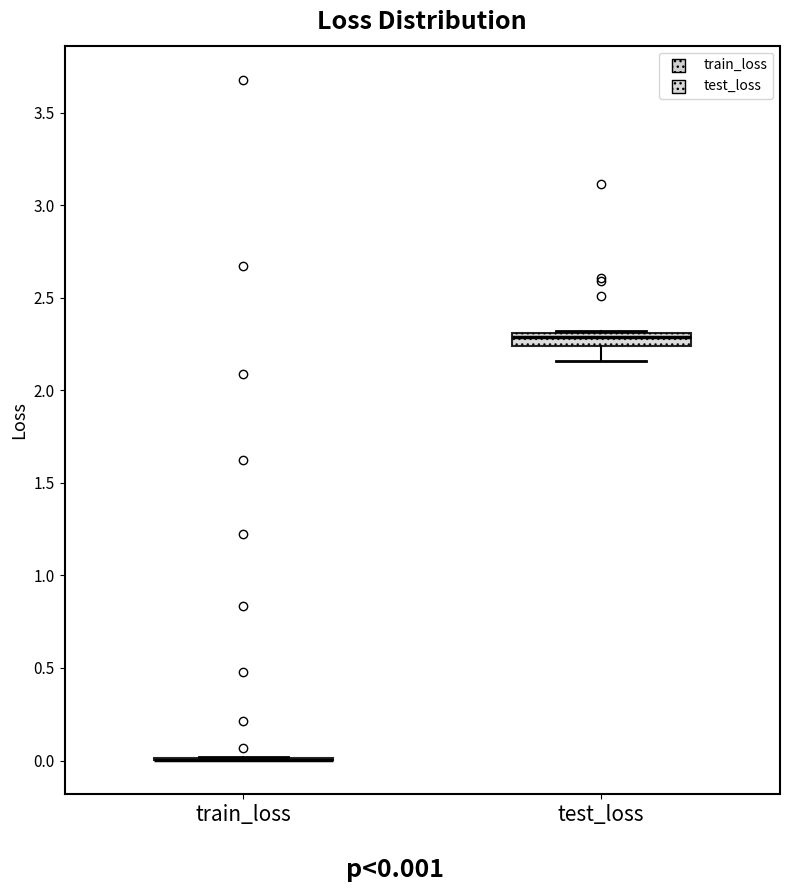

Comparing the boxes themselves (not the whiskers), which one is the tallest?

test_loss